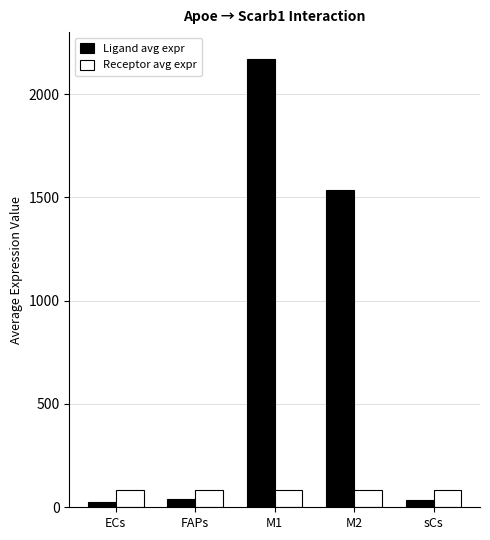

What is the total value across all series at FAPs?

125.0